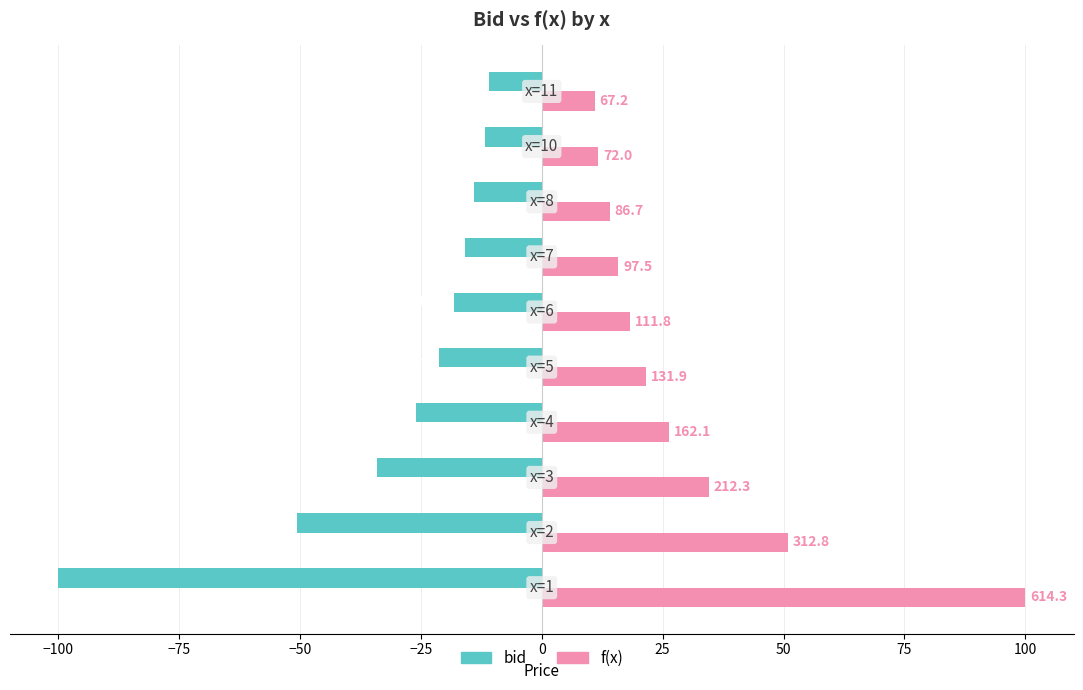

What are all the series names shown in the legend?

bid, f(x)